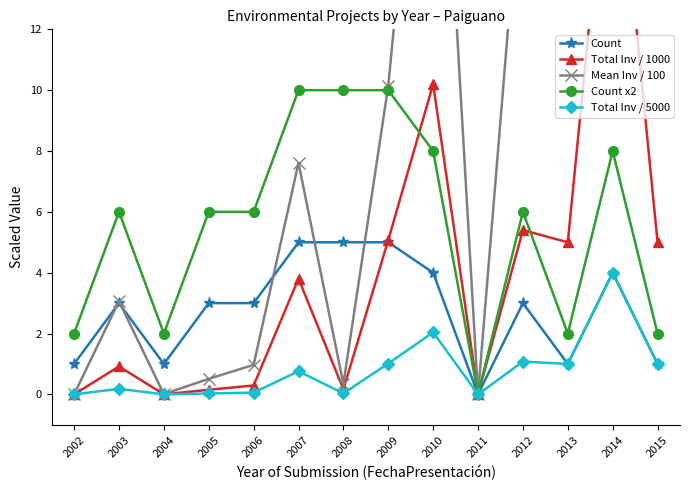

True or false: Total Inv / 5000 has more than 2 interior local peaks.

True